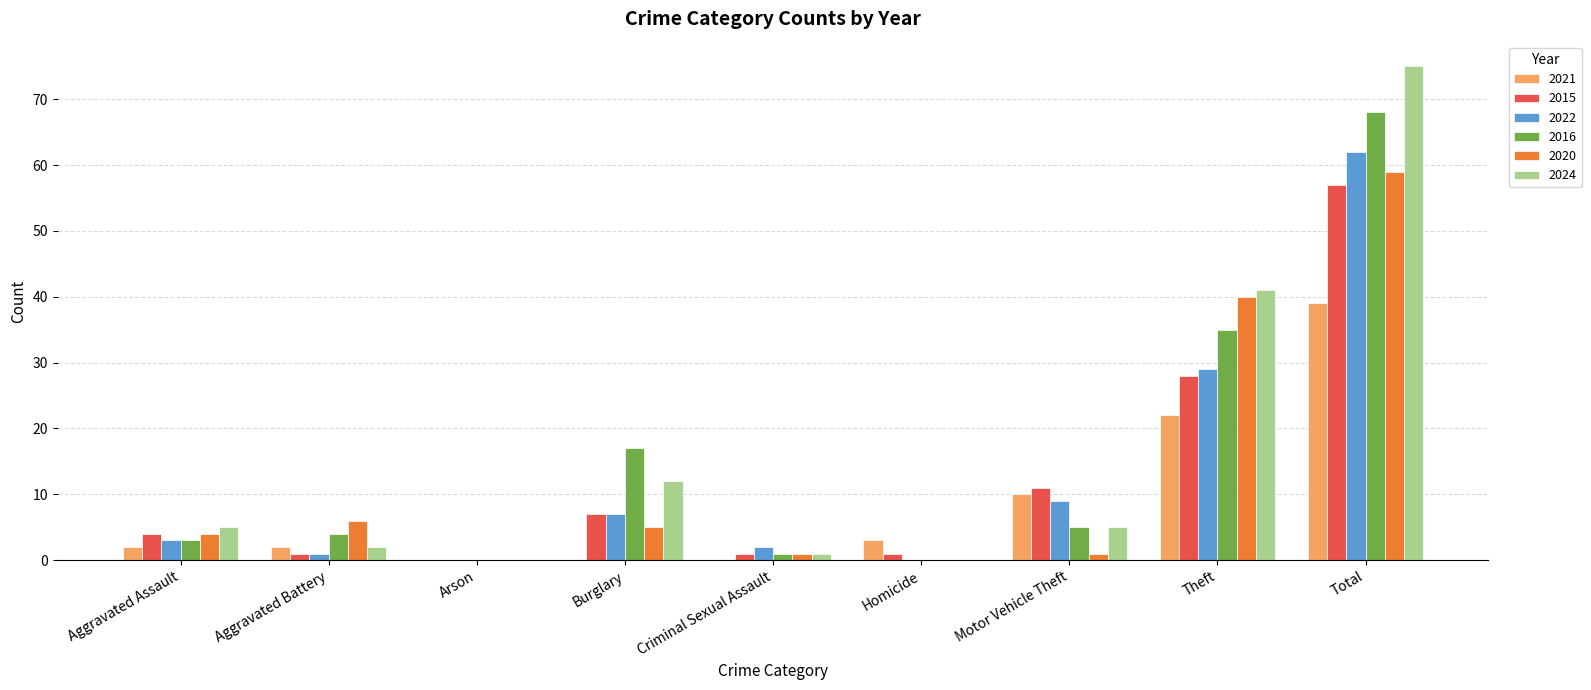

The 2022 series shows 41 at Homicide. True or false?

False